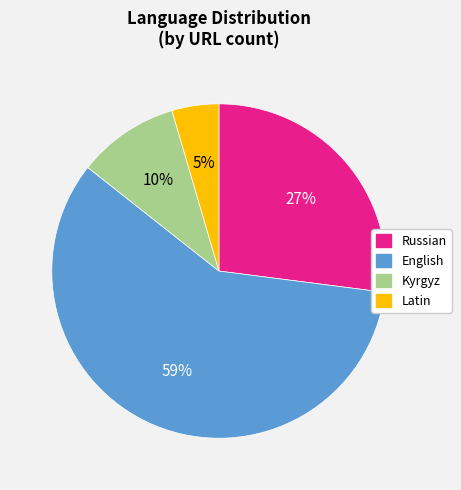

How many slices are in this pie chart?

4